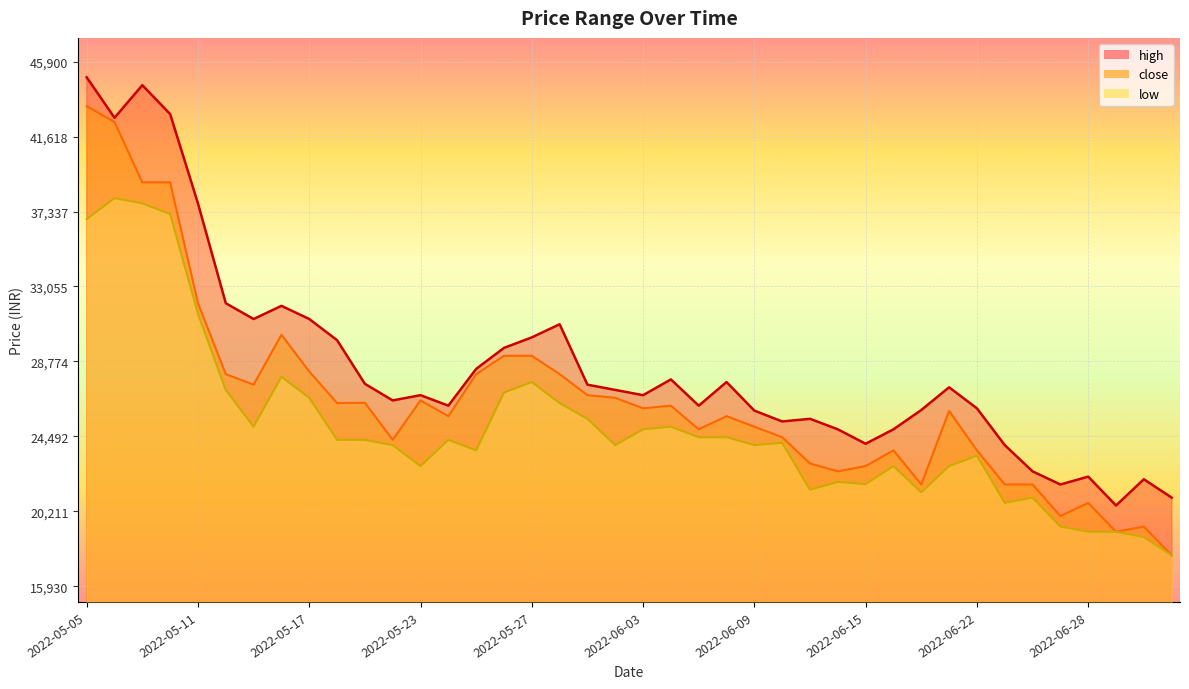

How many interior local peaks does the high series have?

10